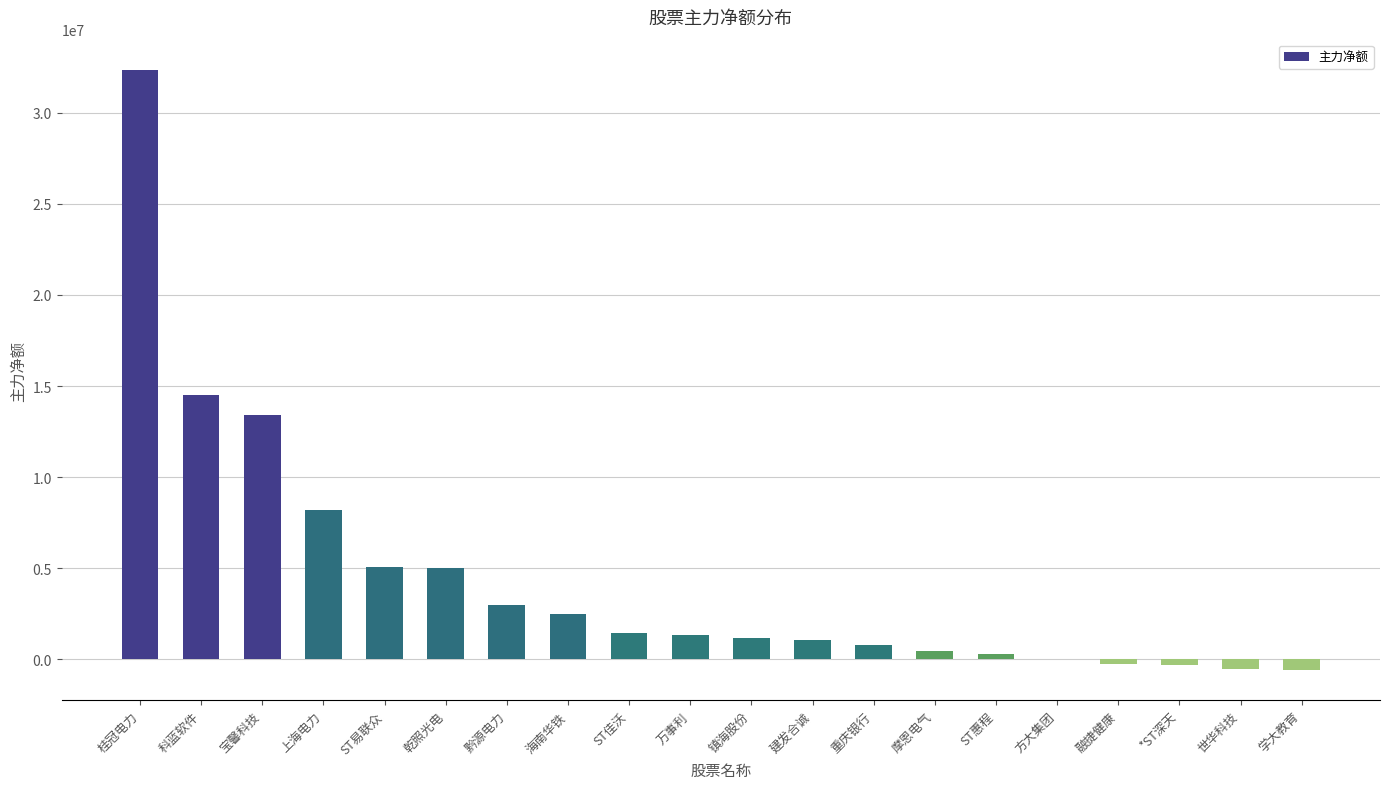

The chart shows a value of 789207 at 重庆银行. True or false?

True